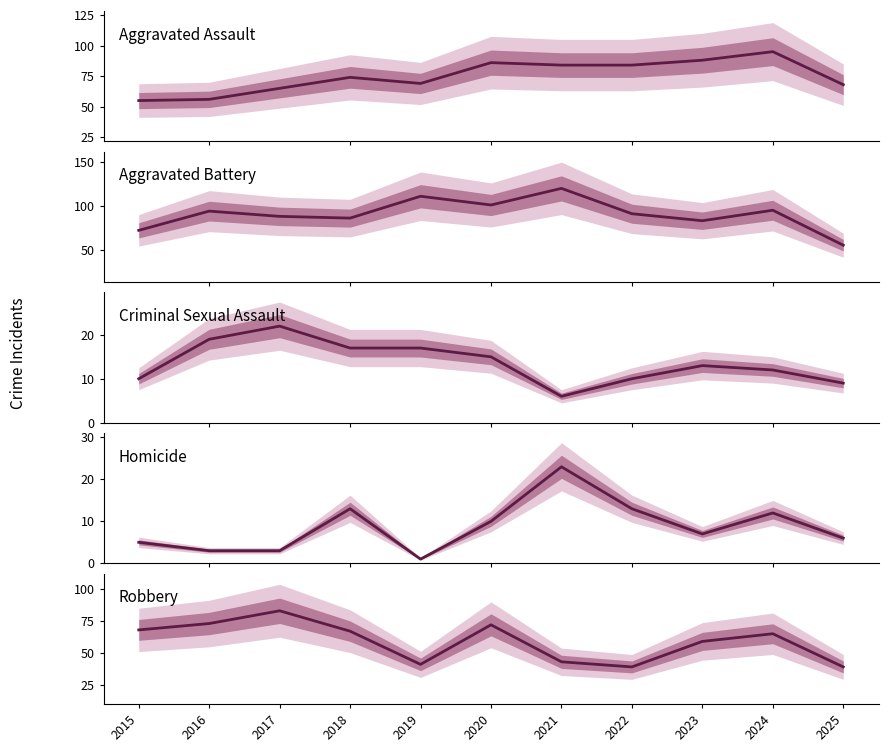

Between 2018 and 2020, which series saw the biggest shift?

Aggravated Battery